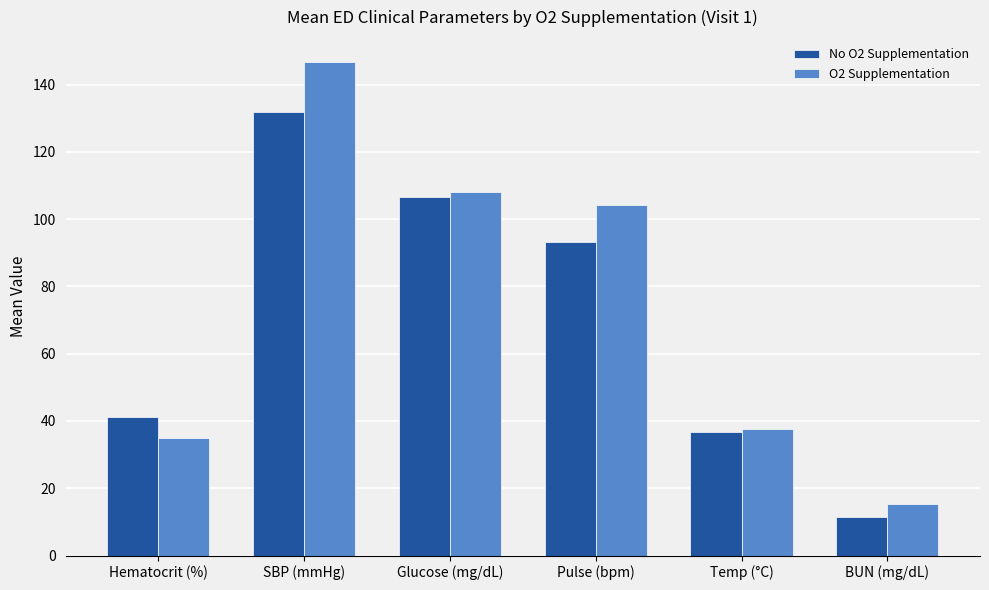

At which label does No O2 Supplementation reach its minimum?

BUN (mg/dL)